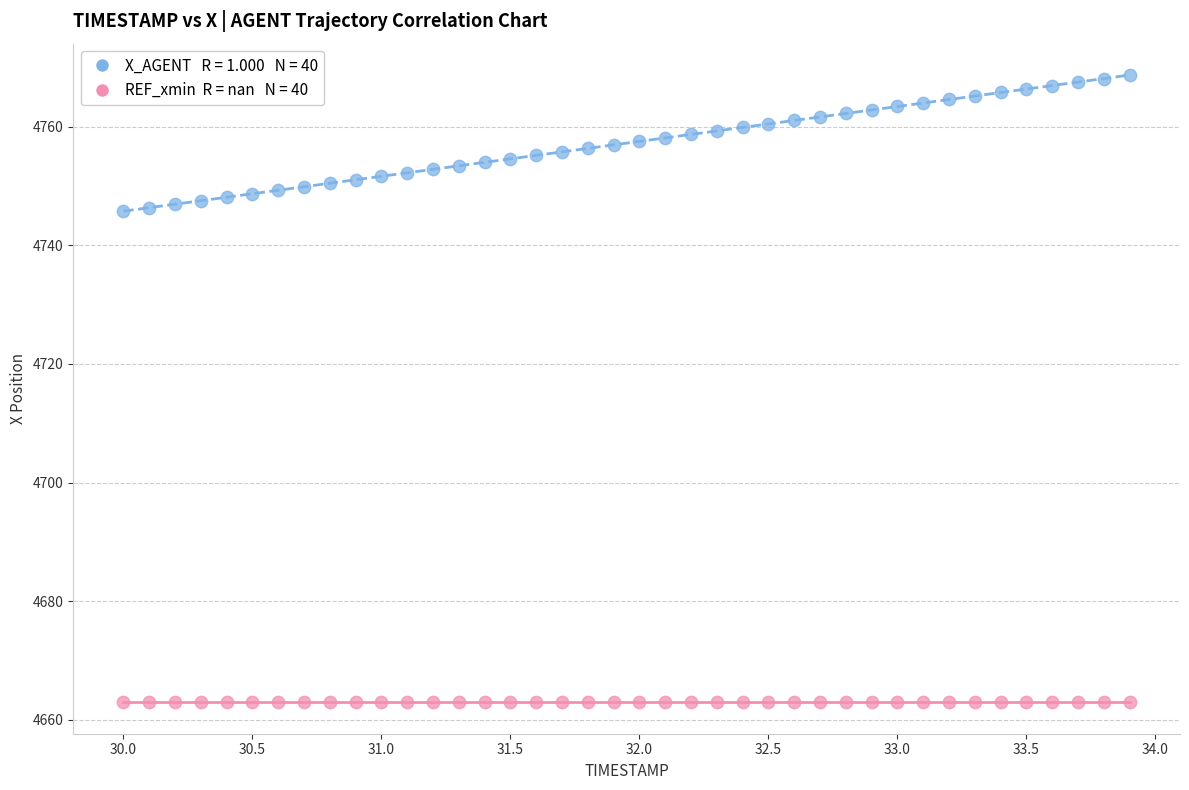

How many points are shown in the scatter plot?

80